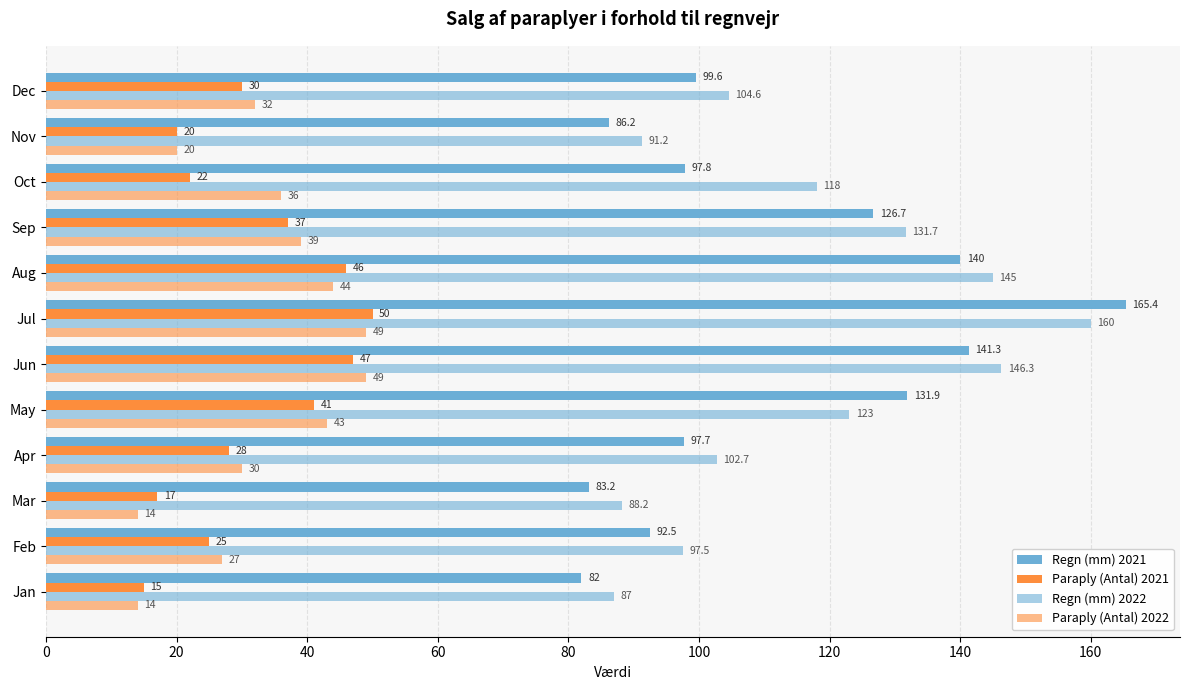

Reading left to right, extract all data points from this chart.

Regn (mm) 2021: 82.0	92.5	83.2	97.7	131.9	141.3	165.4	140.0	126.7	97.8	86.2	99.6
Paraply (Antal) 2021: 15.0	25.0	17.0	28.0	41.0	47.0	50.0	46.0	37.0	22.0	20.0	30.0
Regn (mm) 2022: 87.0	97.5	88.2	102.7	123.0	146.3	160.0	145.0	131.7	118.0	91.2	104.6
Paraply (Antal) 2022: 14.0	27.0	14.0	30.0	43.0	49.0	49.0	44.0	39.0	36.0	20.0	32.0